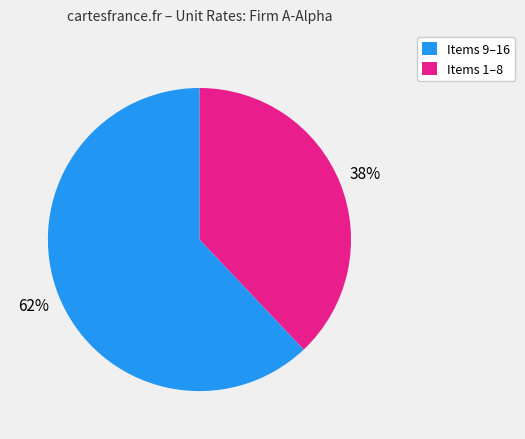

The Items 1–8 slice represents 62% of the pie. True or false?

True